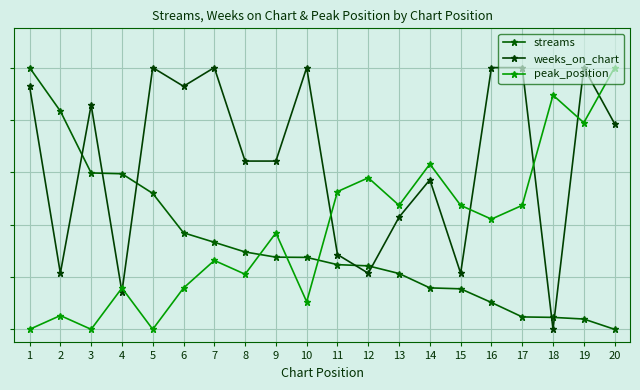

Is this an area chart (filled region under the line)?

No